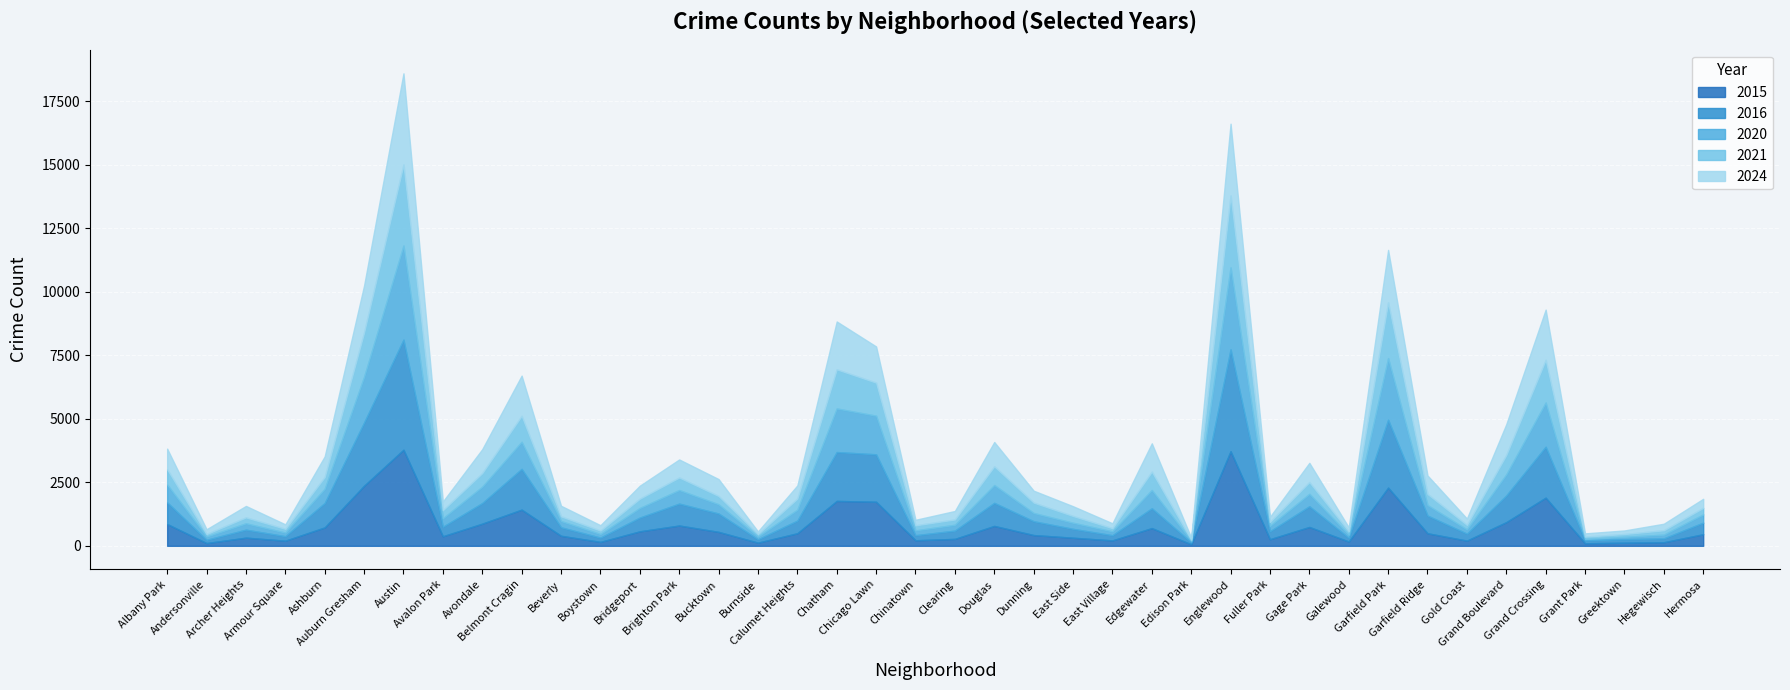

After their last crossing, which series has the higher values: 2024 or 2020?

2024